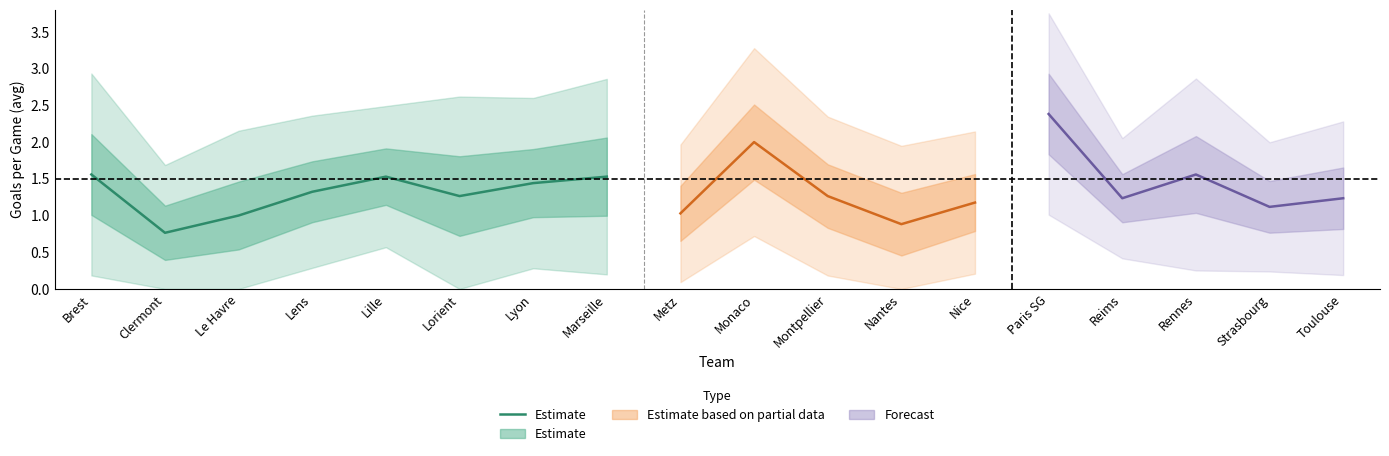

How many interior local peaks (higher than both neighbors) does the data have?

1